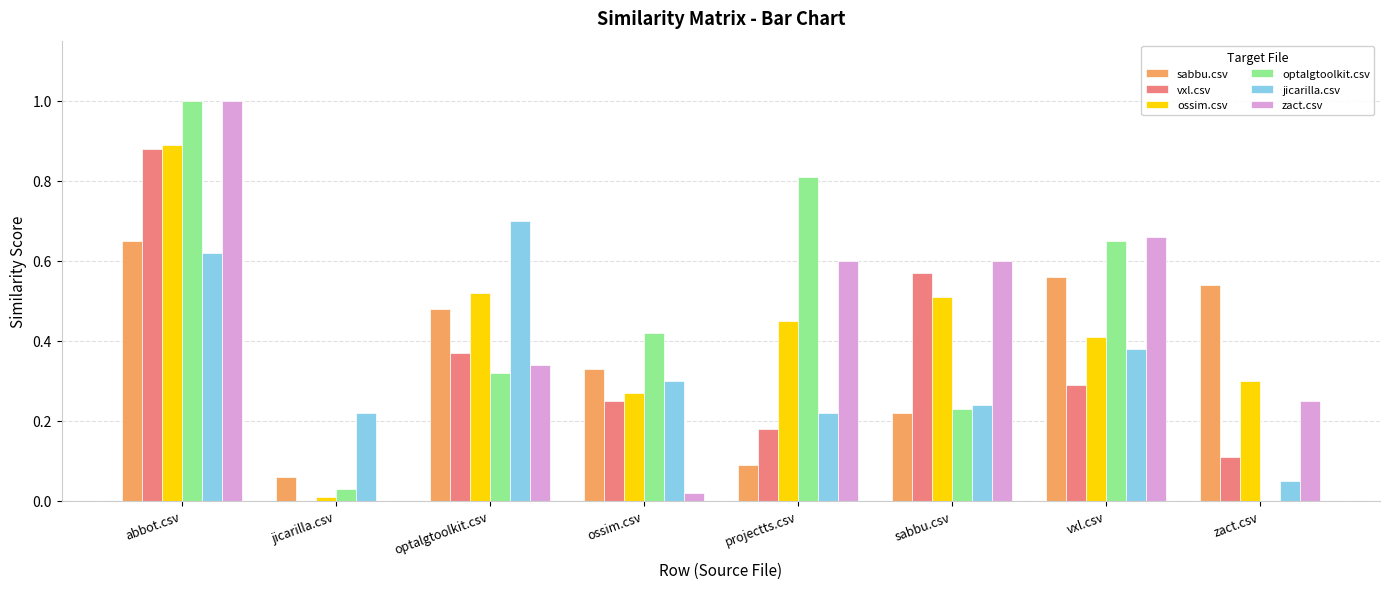

What is the sum of all sabbu.csv values?

2.9